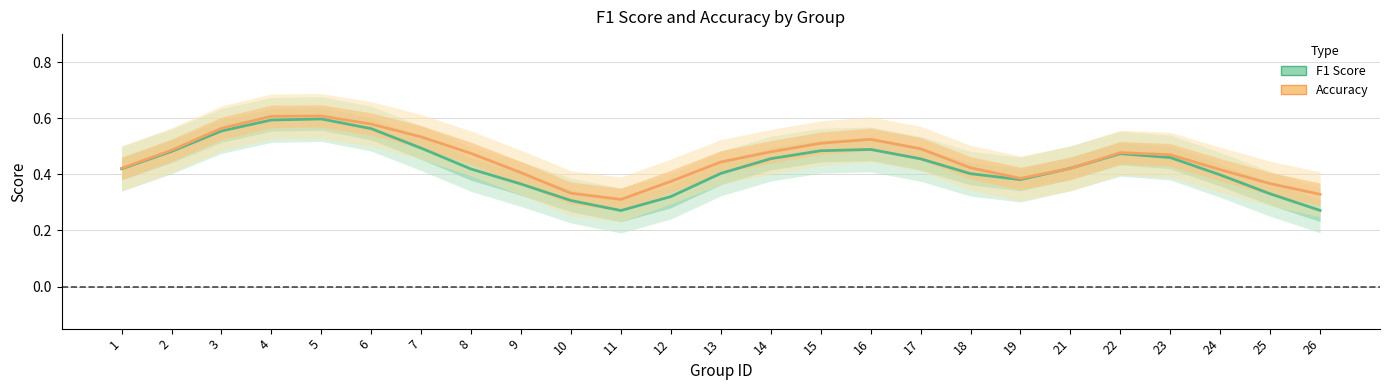

How many distinct data groups are displayed?

2